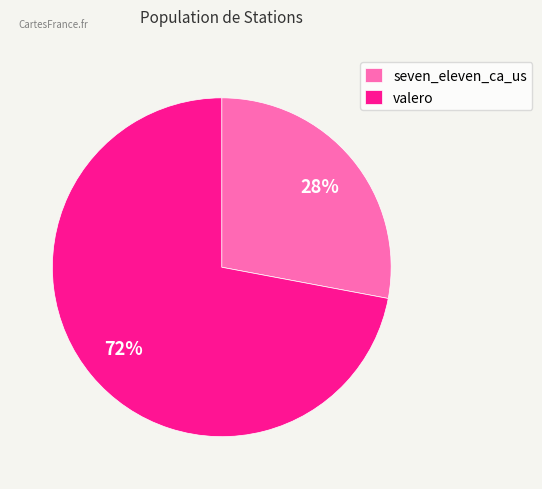

Between seven_eleven_ca_us and valero, which is larger?

valero